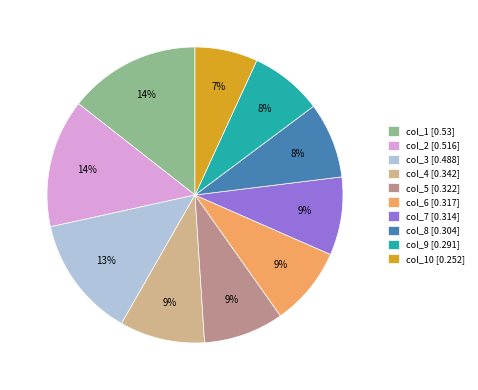

Which category has the smallest portion of the pie?

col_10 [0.252]